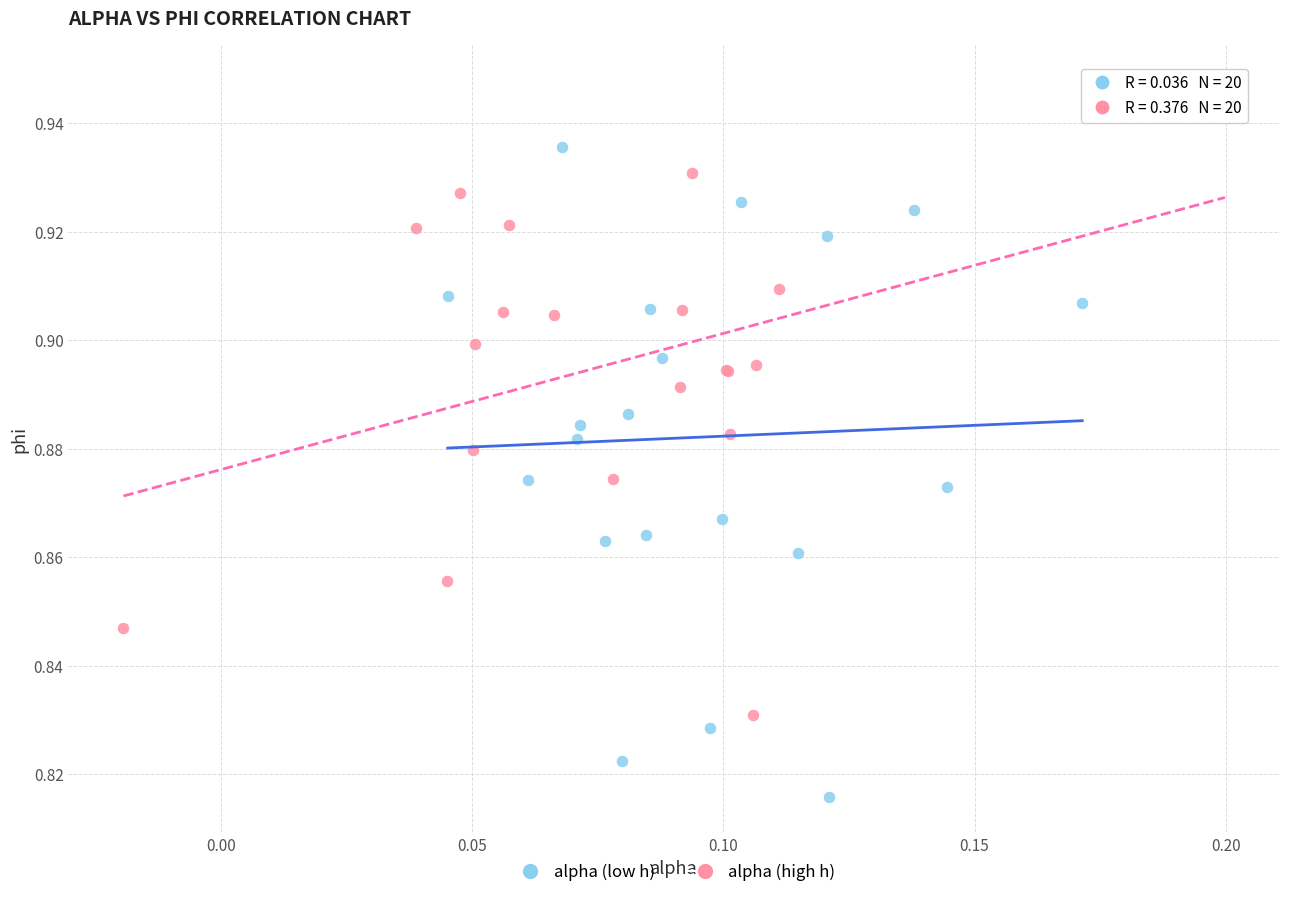

Which series reaches the maximum Y coordinate?

alpha (high h)